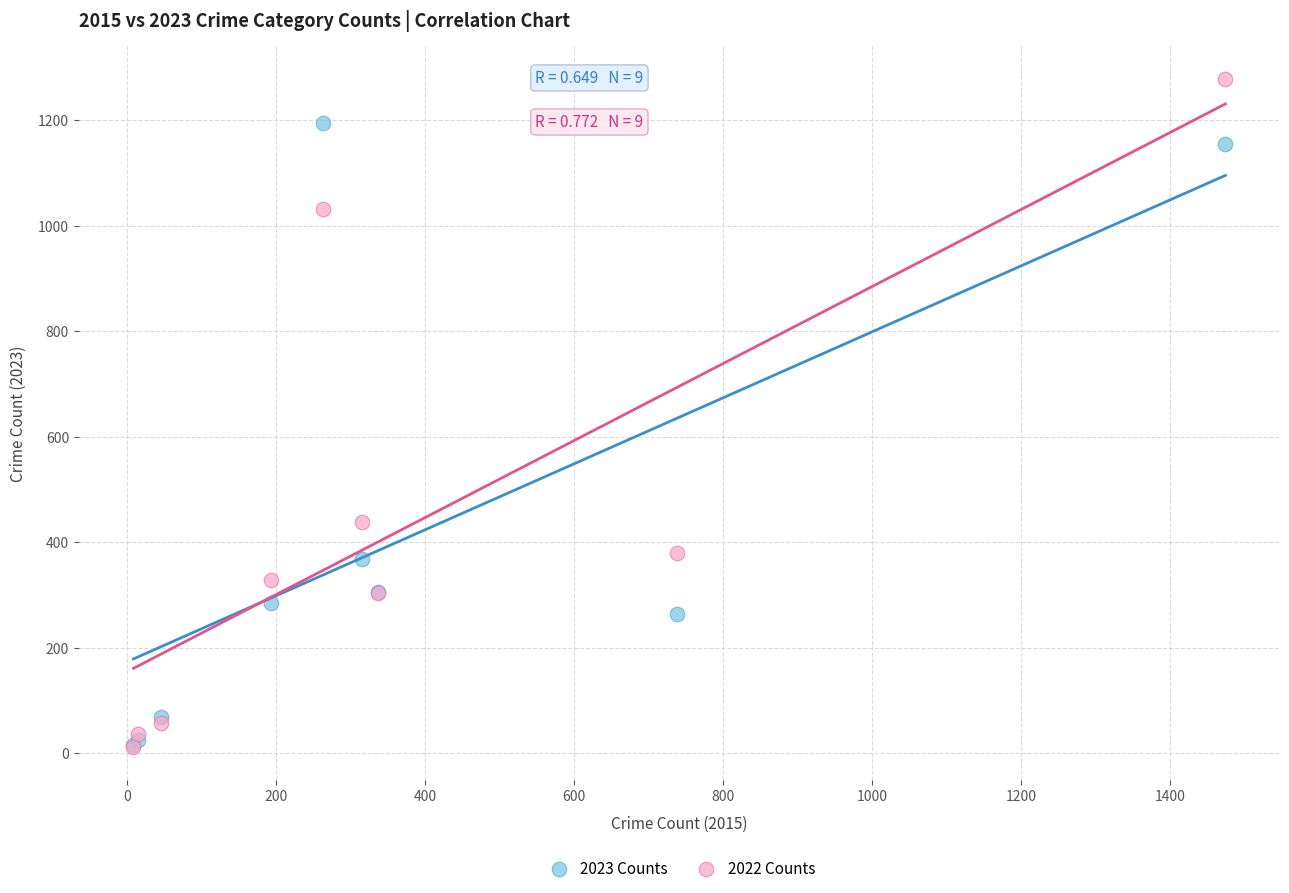

Which series contains the highest Y value?

2022 Counts